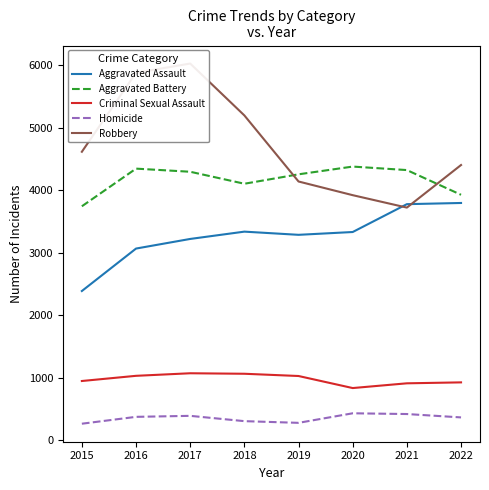

Which has a higher value, 2015 or 2018?

2018